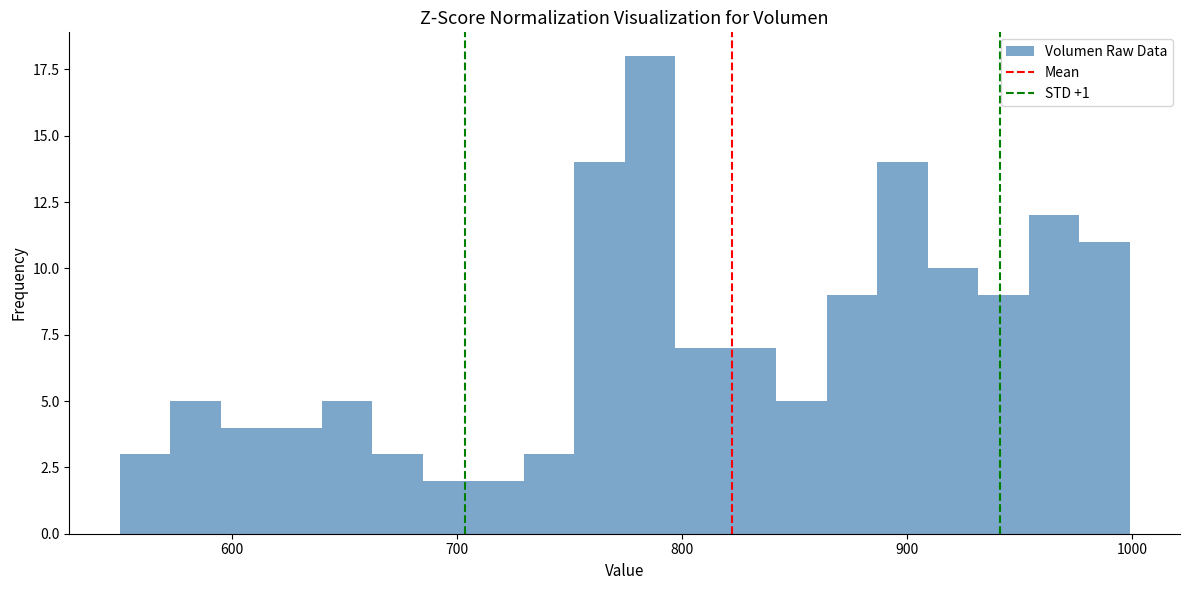

Around what value on the x-axis is the tallest bar? Give the approximate position of its centre, as read against the axis.

790